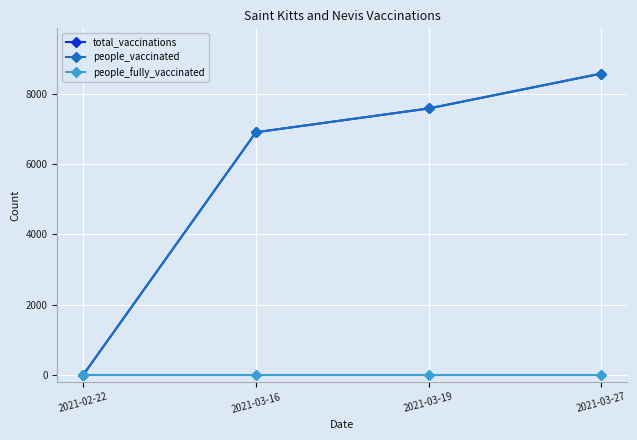

Which series has the largest total across all categories?

total_vaccinations